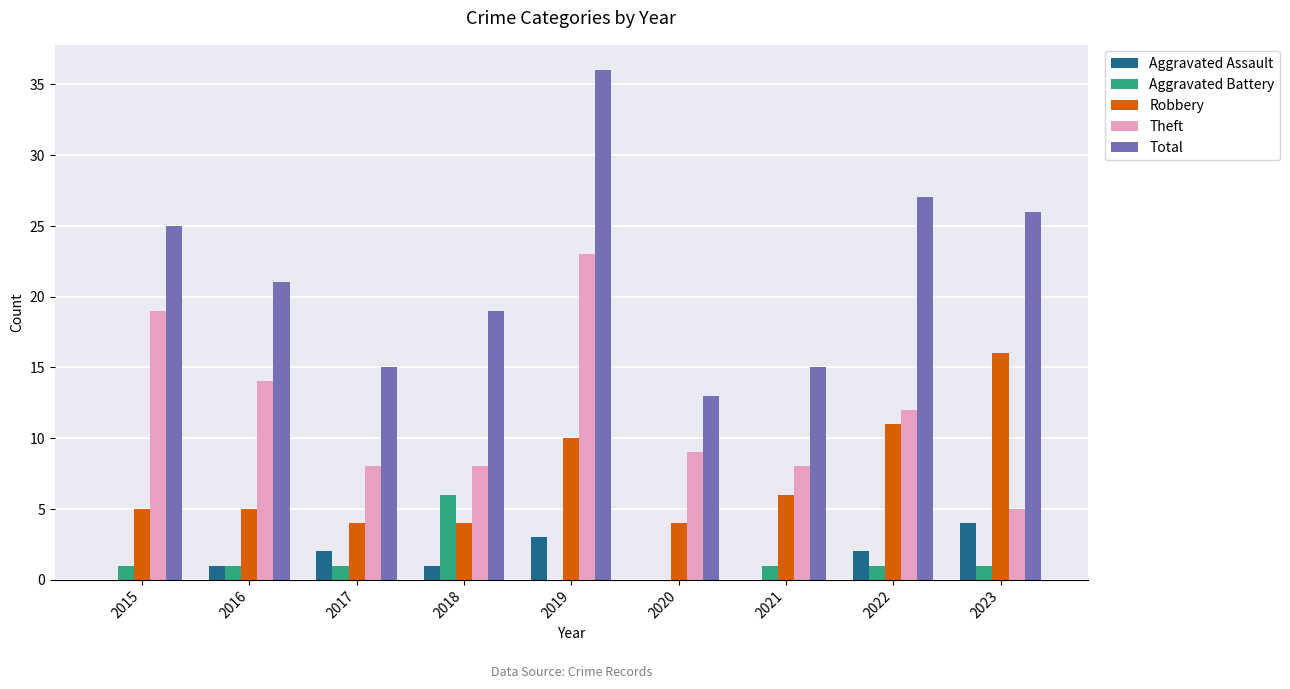

Reading left to right, what are all the values shown in this chart?

Aggravated Assault: 0	1	2	1	3	0	0	2	4
Aggravated Battery: 1	1	1	6	0	0	1	1	1
Robbery: 5	5	4	4	10	4	6	11	16
Theft: 19	14	8	8	23	9	8	12	5
Total: 25	21	15	19	36	13	15	27	26